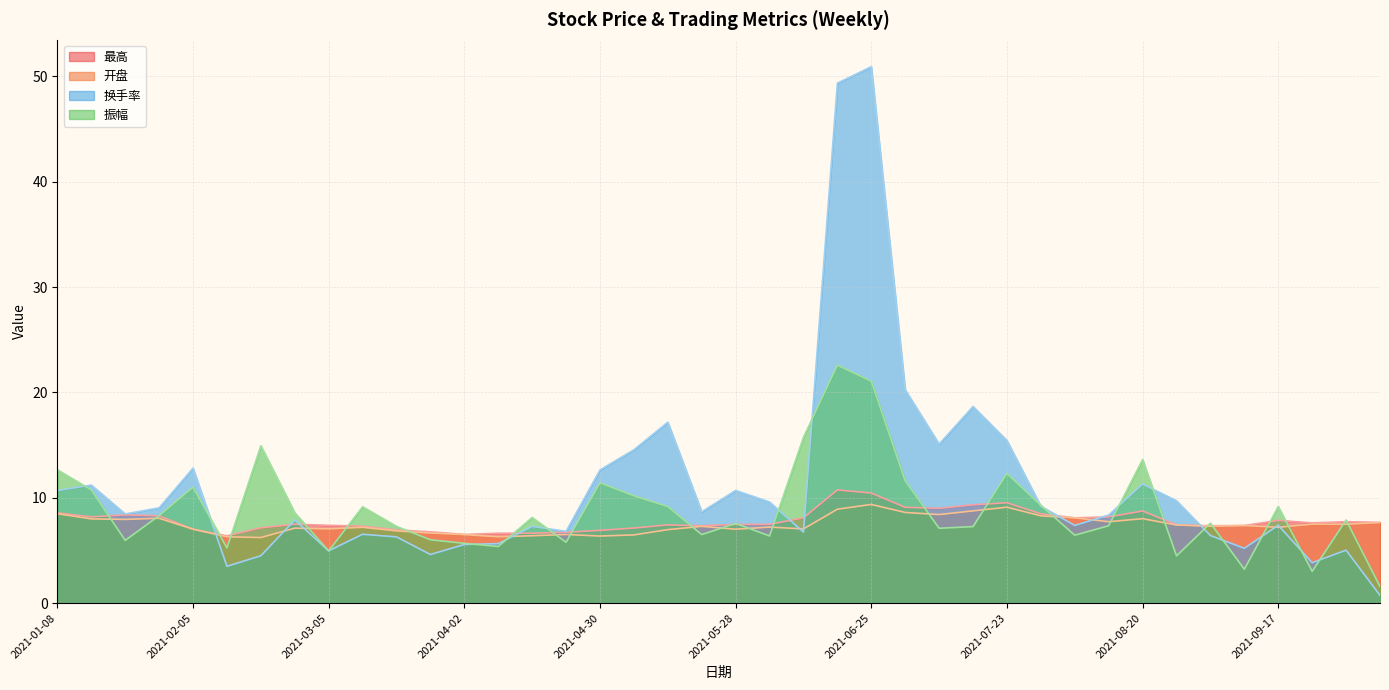

Rank the series at 2021-08-13 from highest to lowest value.

换手率, 最高, 开盘, 振幅